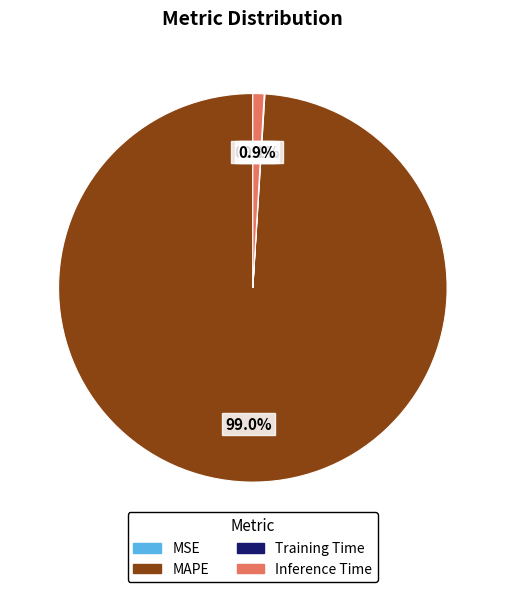

Is there a majority slice in this chart?

Yes